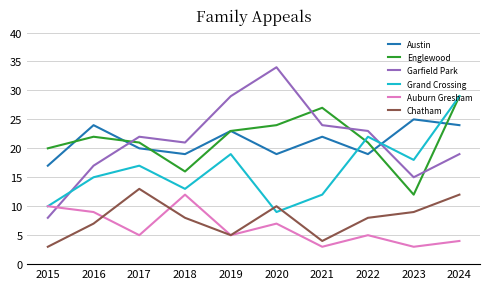

What is the approximate value of Chatham at 2020?

10